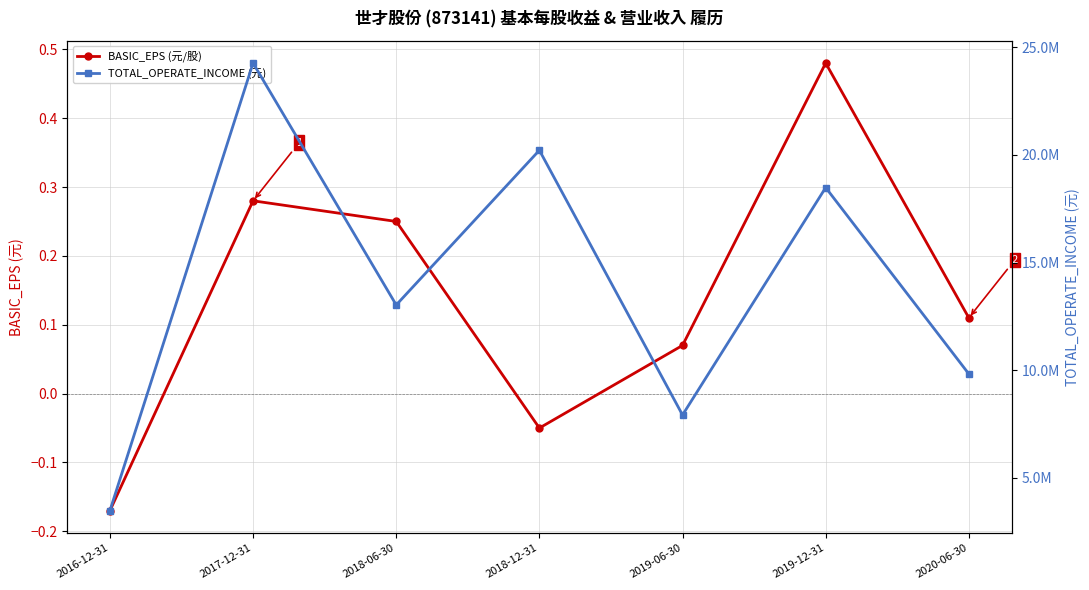

What are all the series names shown in the legend?

BASIC_EPS (元/股), TOTAL_OPERATE_INCOME (元)